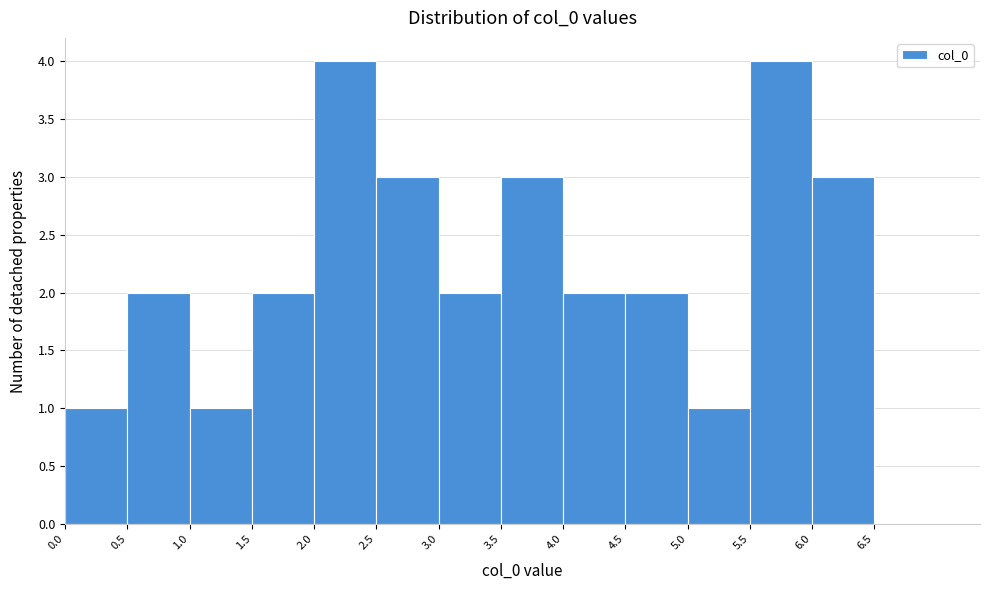

How tall is the bar that spans 1.0 to 1.5 on the x-axis? The values are not printed on the chart, so give them approximately, as read against the axis.

1